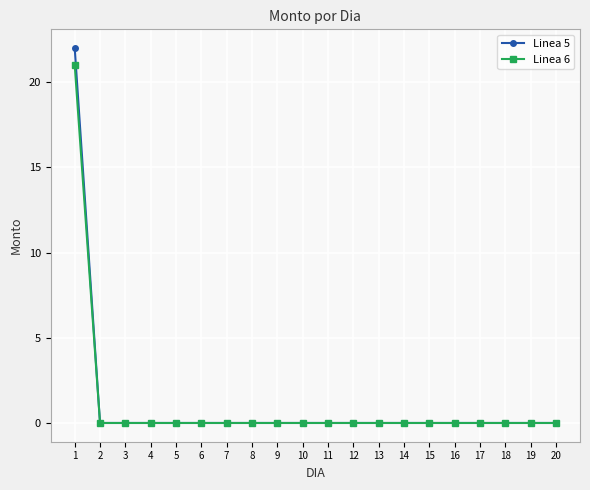

Is the value of Linea 5 at 15 greater than the value of Linea 6 at 1?

No